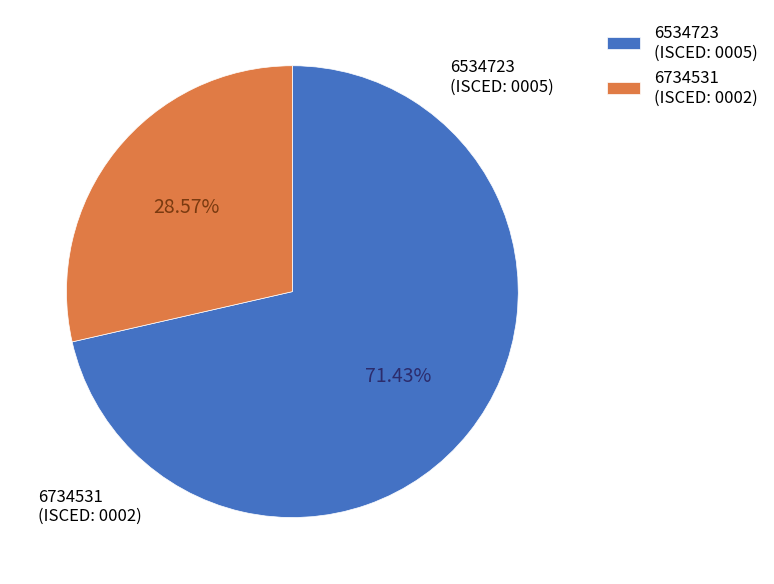

What is the majority slice?

6534723